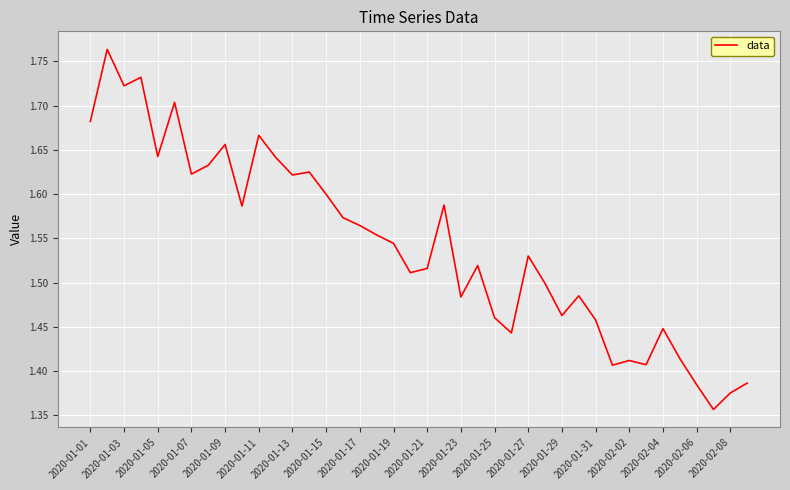

The value at 2020-01-21 is 0.5. True or false?

False